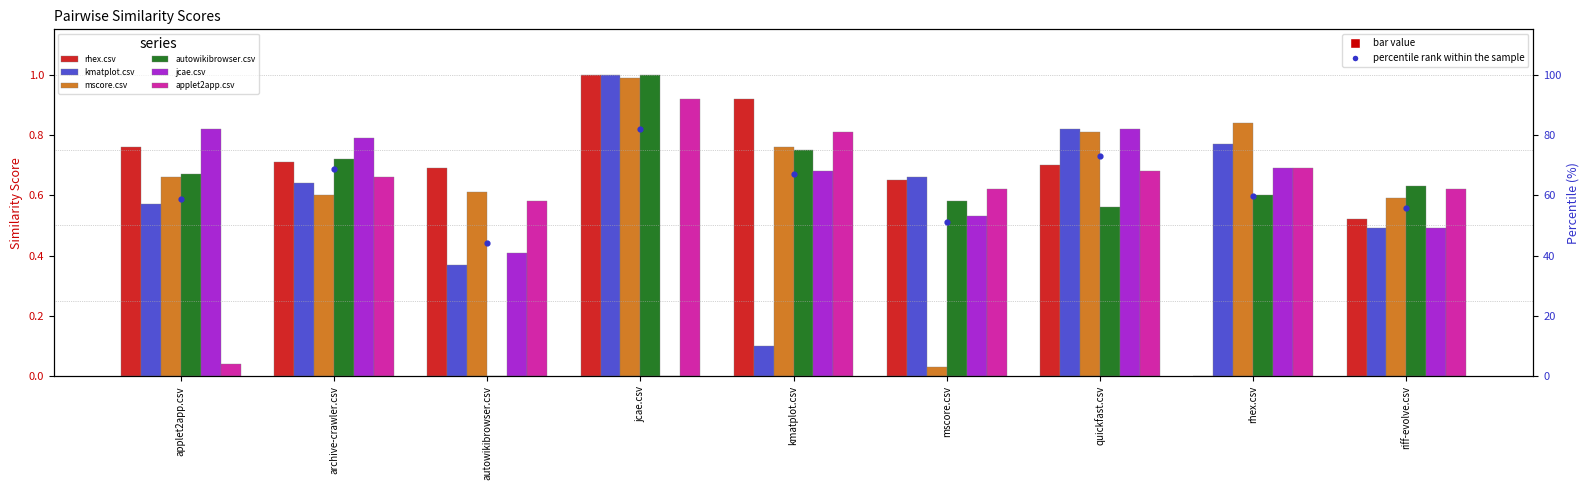

Which series has the largest total across all categories?

rhex.csv